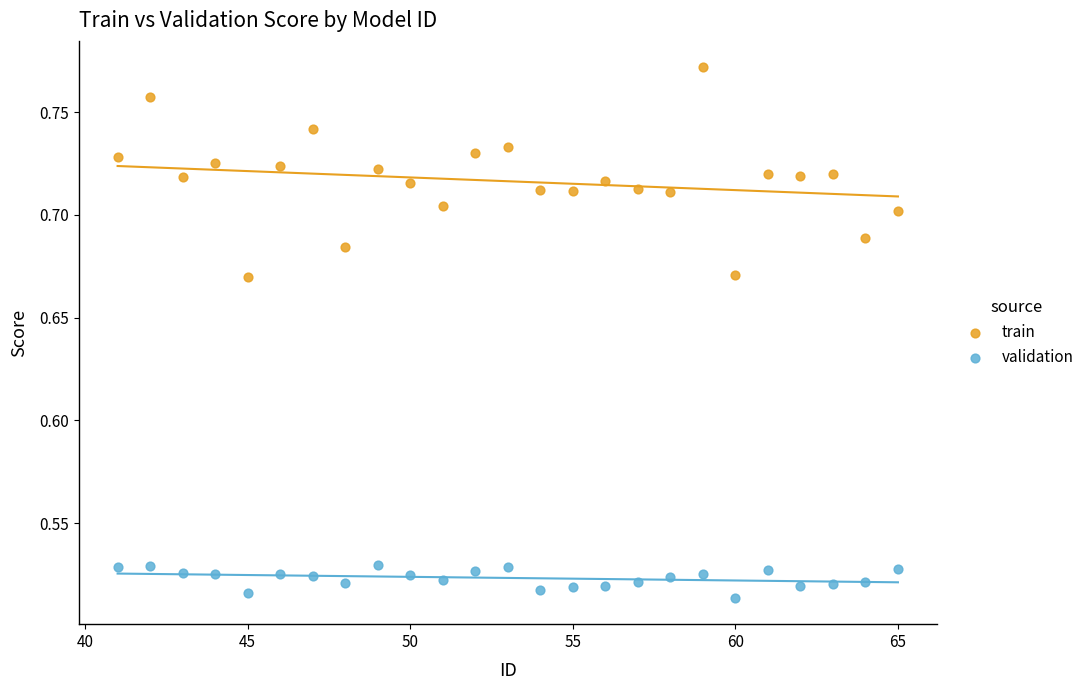

Across all data points, what is the range of X values (max minus min)?

24.0